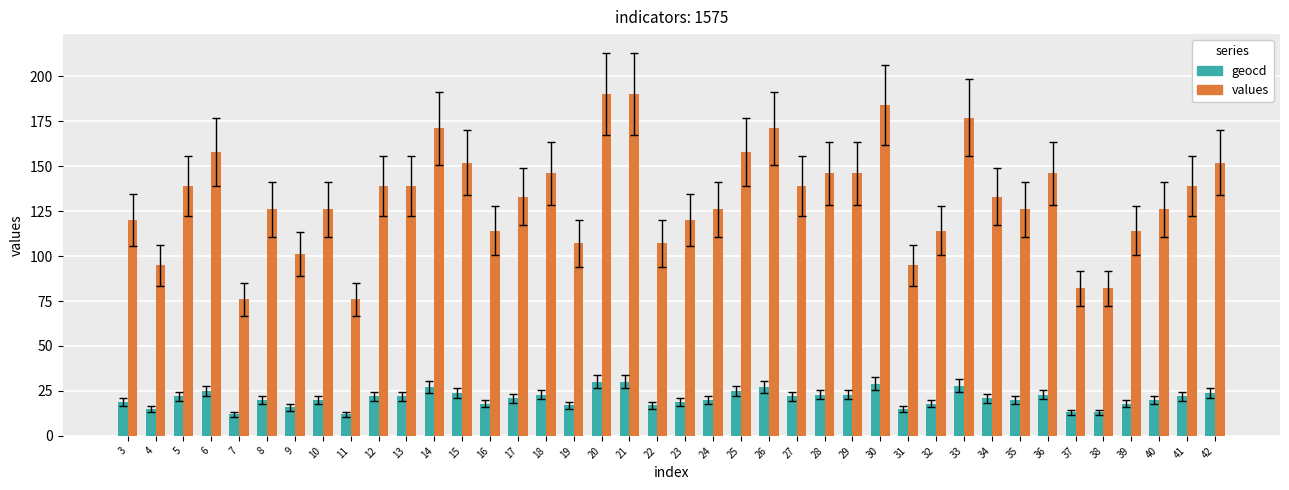

What is the maximum value shown in the chart?

190